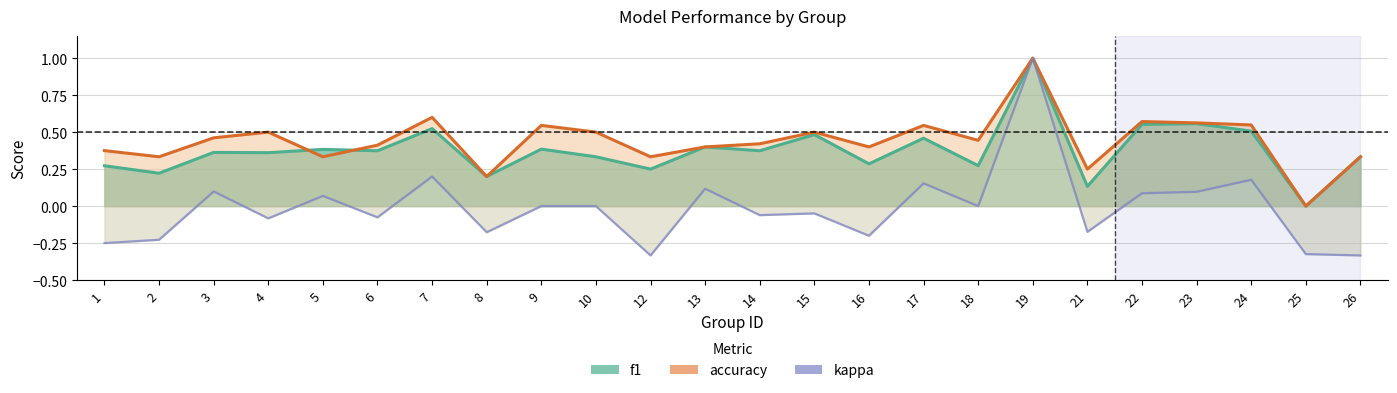

Rank the series by their maximum value, from highest to lowest.

f1, accuracy, kappa